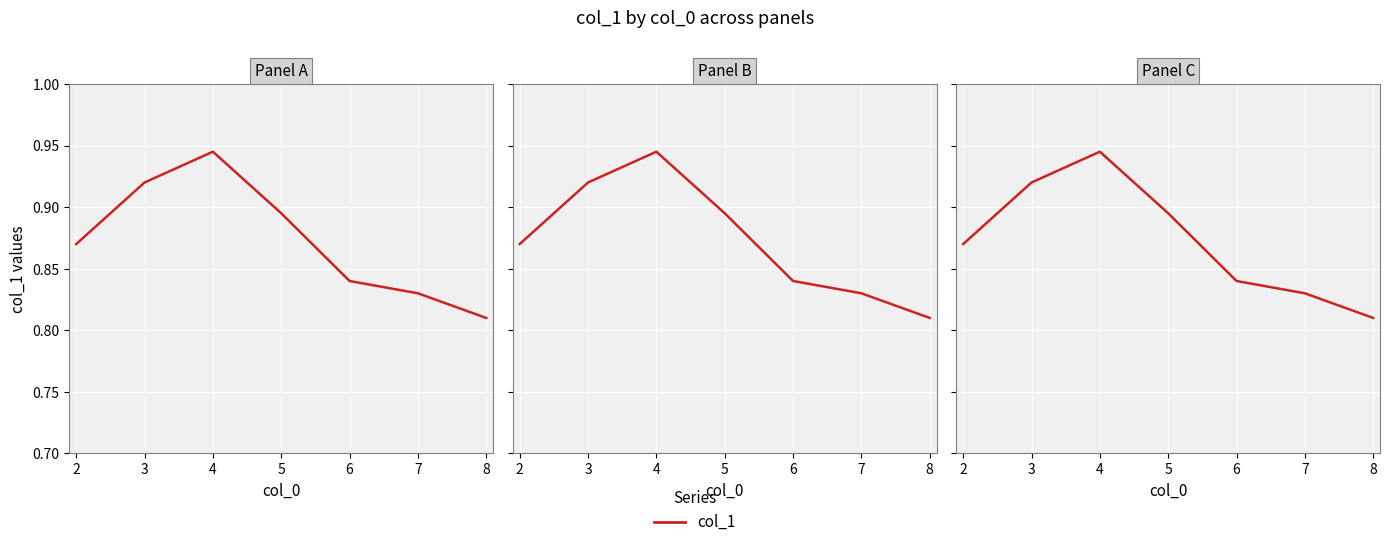

True or false: the data shows 0.8 at 7.

True